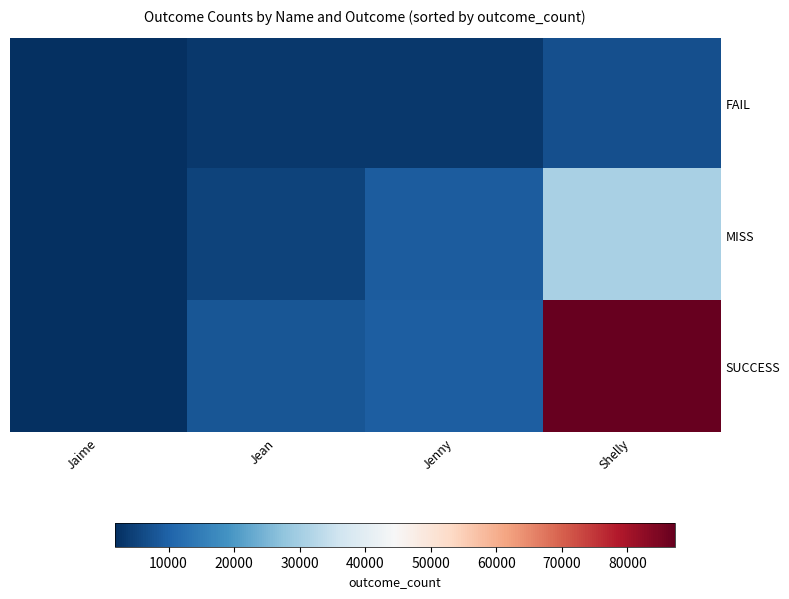

Reading left to right, transcribe all the data shown in this chart.

FAIL: Jaime=2079	Jean=3330	Jenny=3402	Shelly=6900
MISS: Jaime=2145	Jean=4968	Jenny=9156	Shelly=30850
SUCCESS: Jaime=1826	Jean=7902	Jenny=9492	Shelly=87250